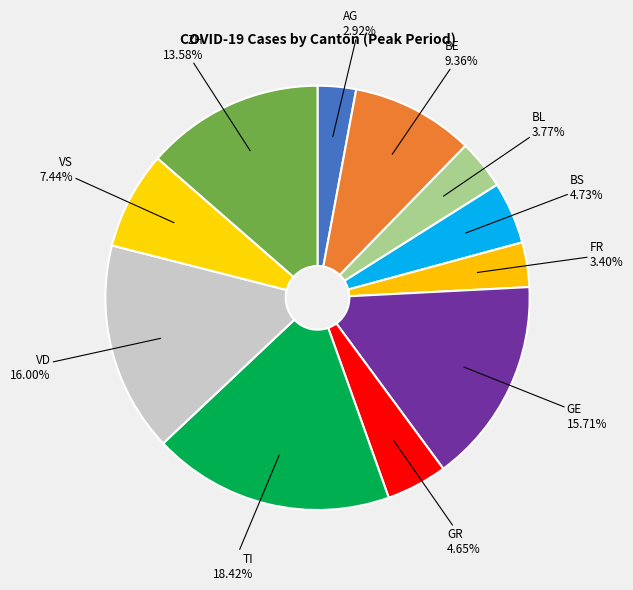

How many segments does this pie chart have?

11